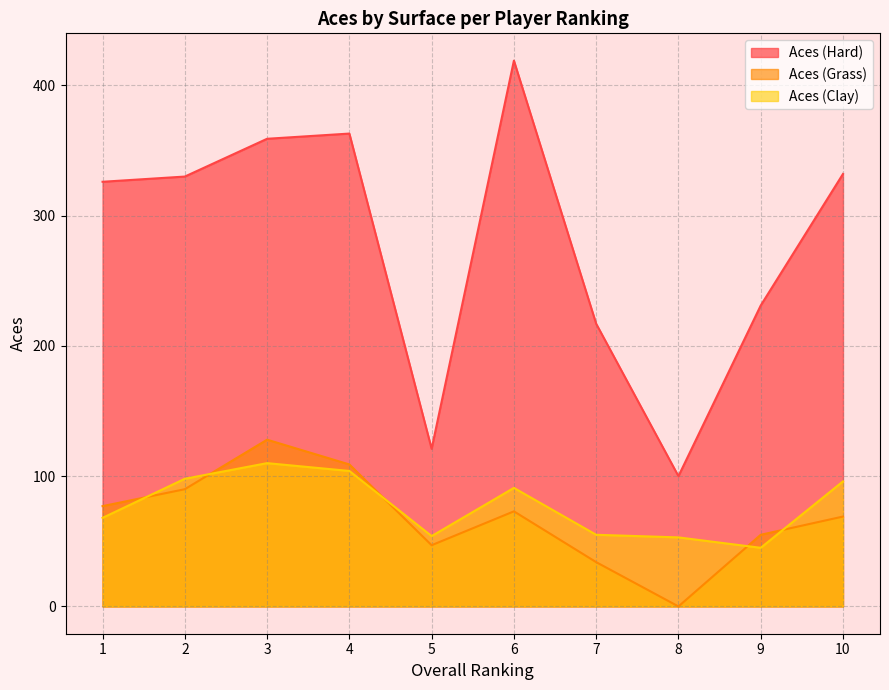

What is the value of the Aces (Clay) point at the 6th from the left?

91